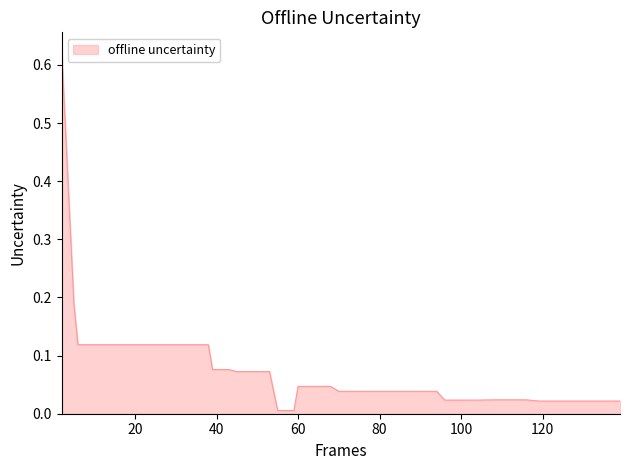

Does the chart display data point markers on the line(s)?

No